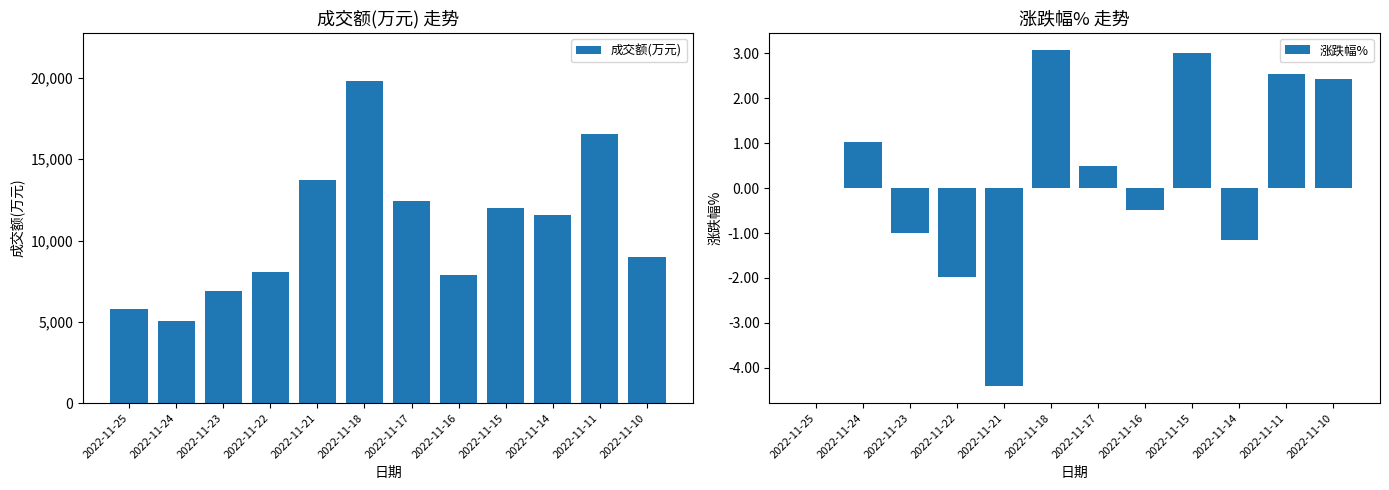

What is the difference between the second highest and second lowest values in the 成交额(万元) series?

10779